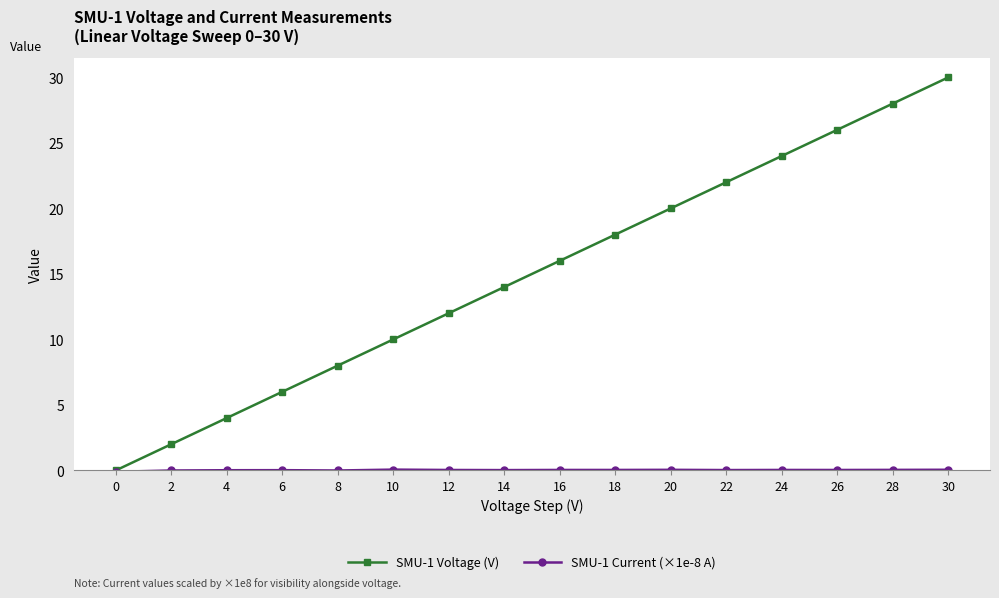

Which series has the widest spread of values?

SMU-1 Voltage (V)